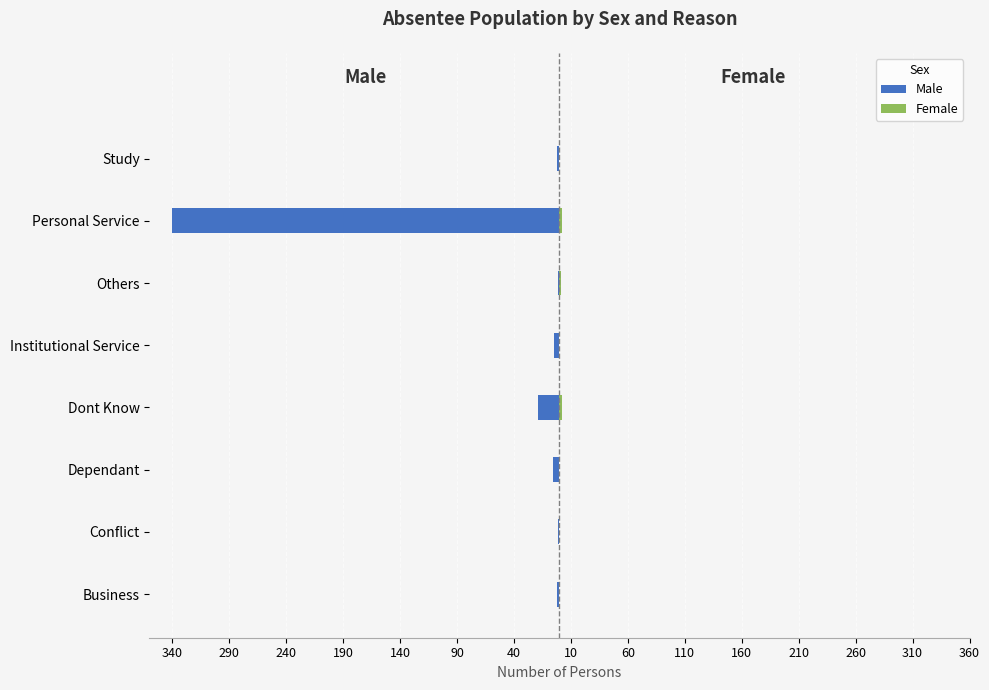

Between Conflict and Personal Service, which series saw the biggest shift?

Male